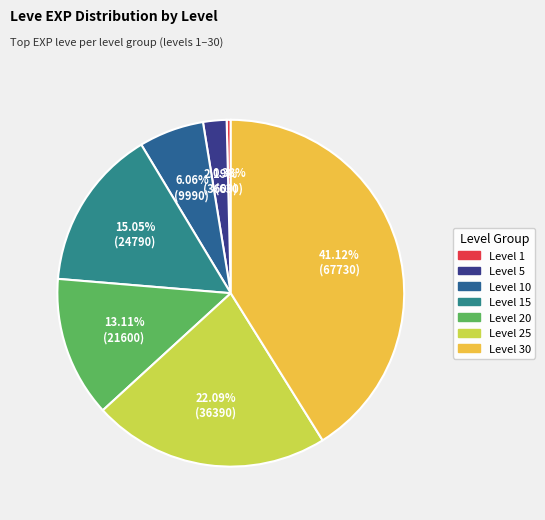

Is there a majority slice in this chart?

No